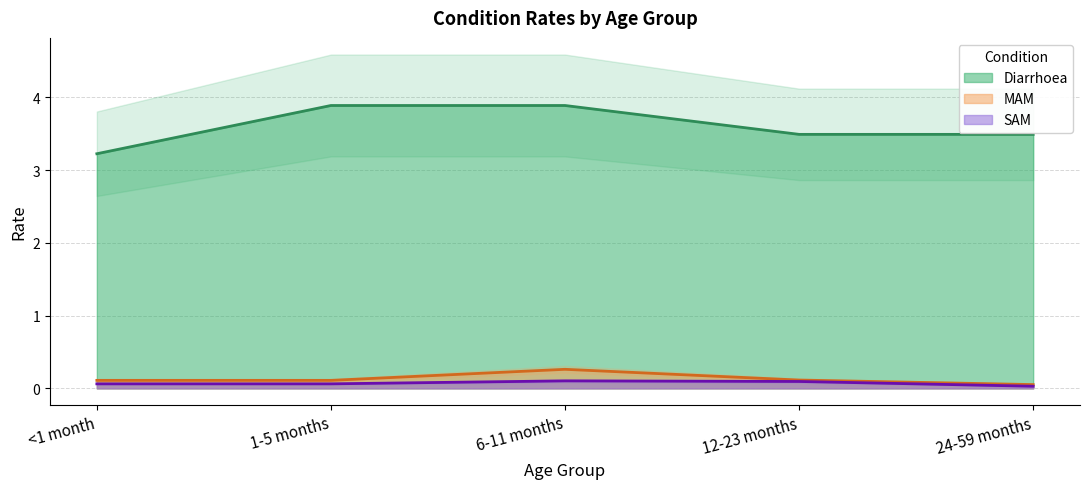

What is the difference between the MAM values at <1 month and 6-11 months?

0.2